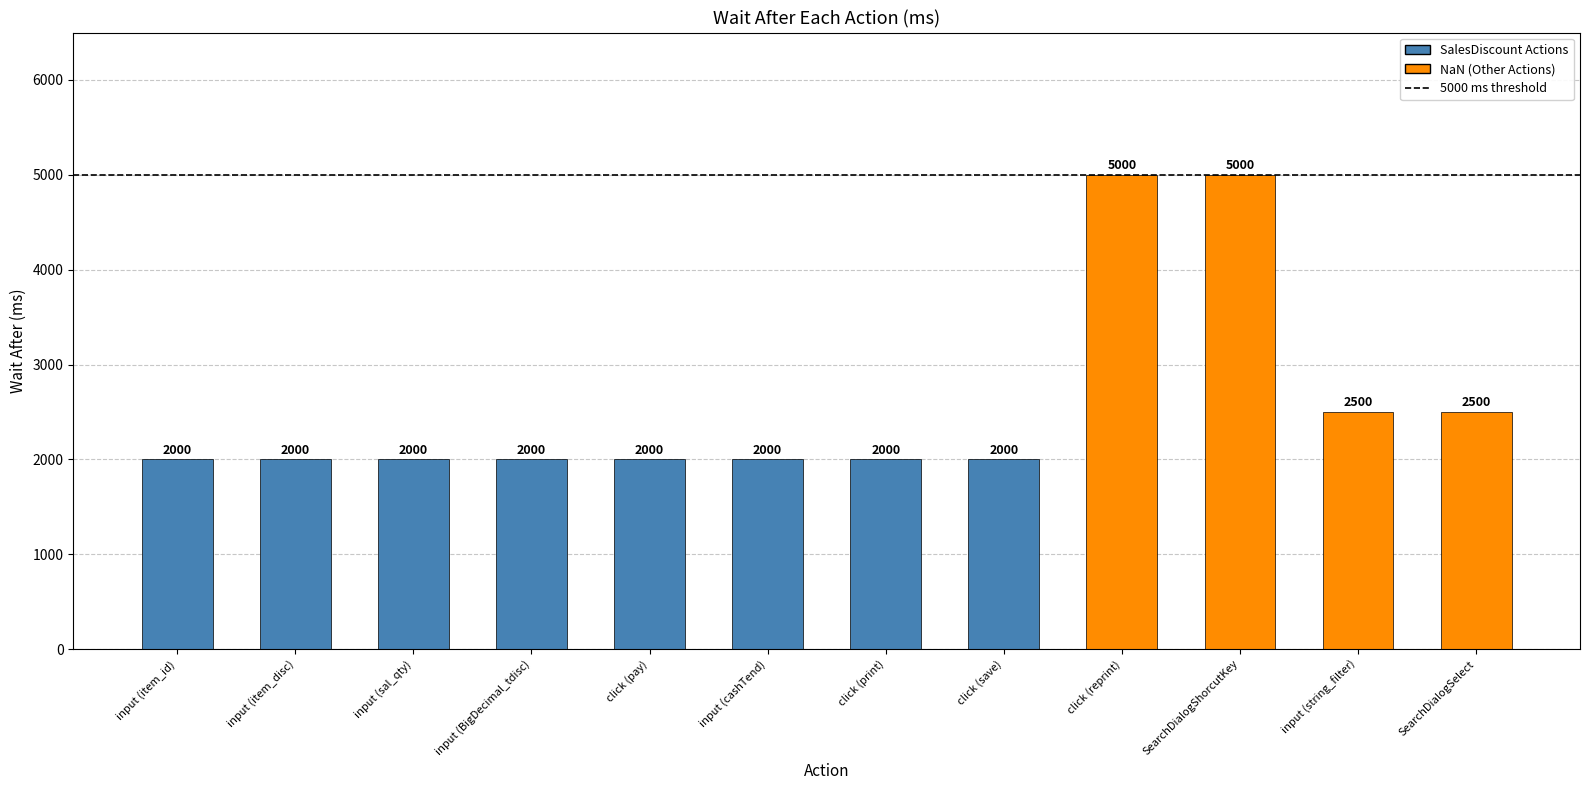

How many data points are above 2000?

4